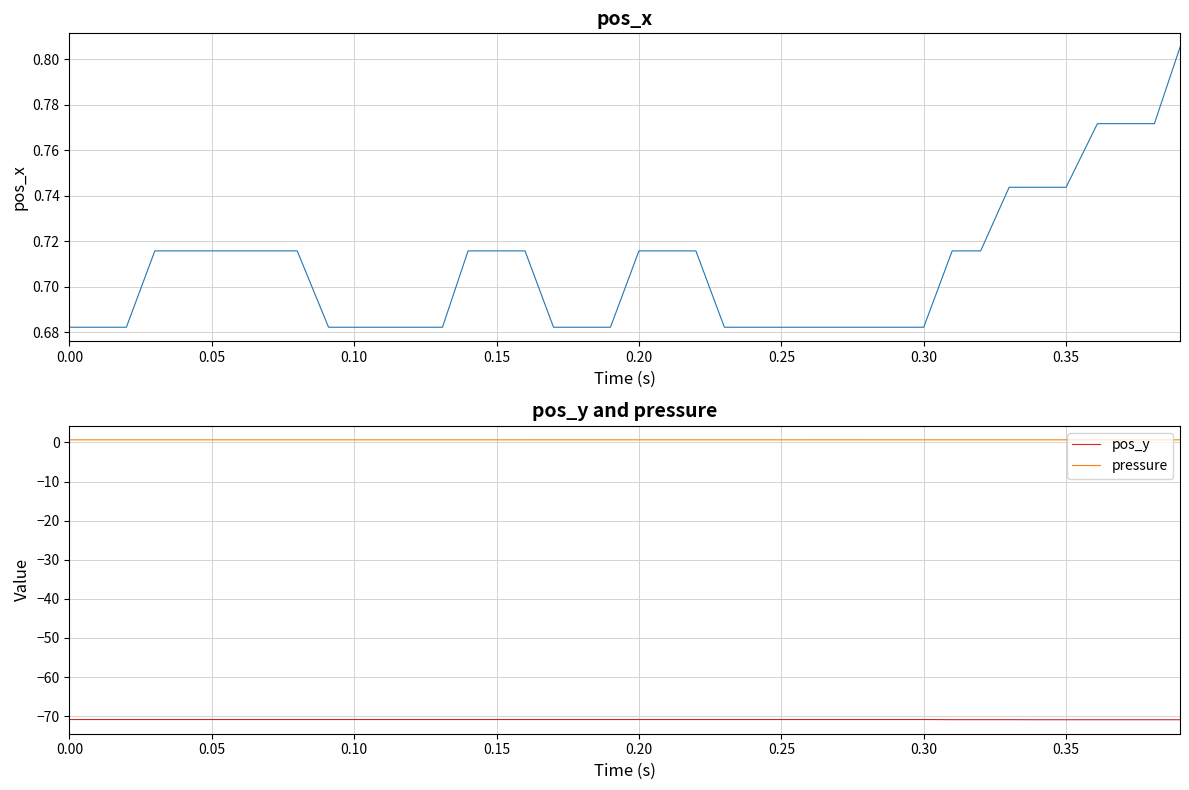

True or false: pressure and pos_y cross at least once.

False